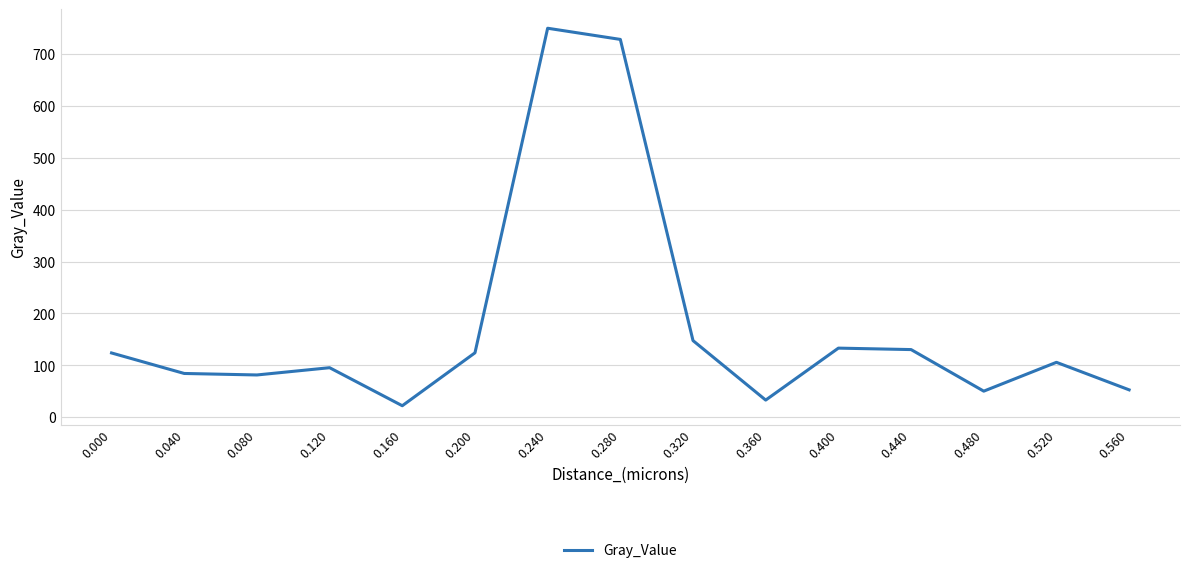

Where is the first local maximum?

0.120